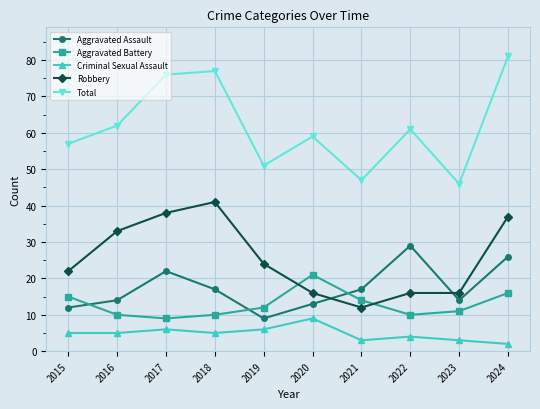

What is the highest value of the Criminal Sexual Assault series?

9